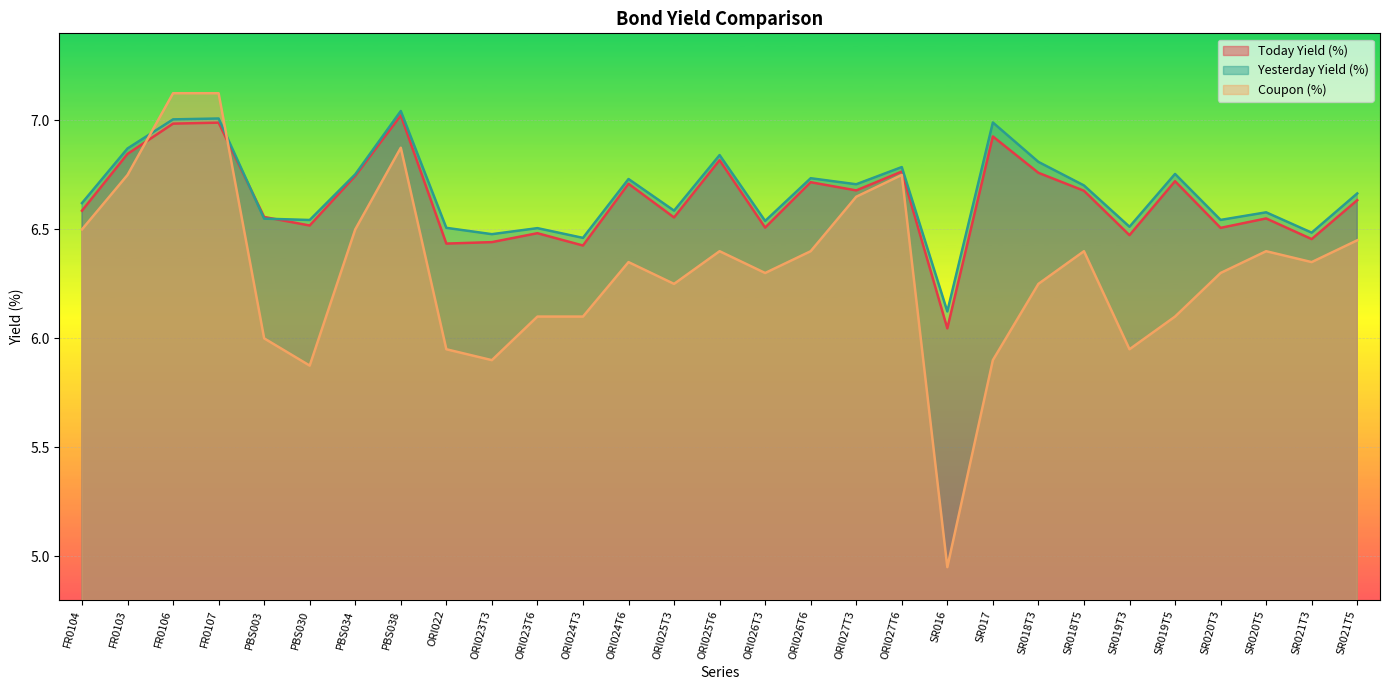

What position from the left is FR0103?

2